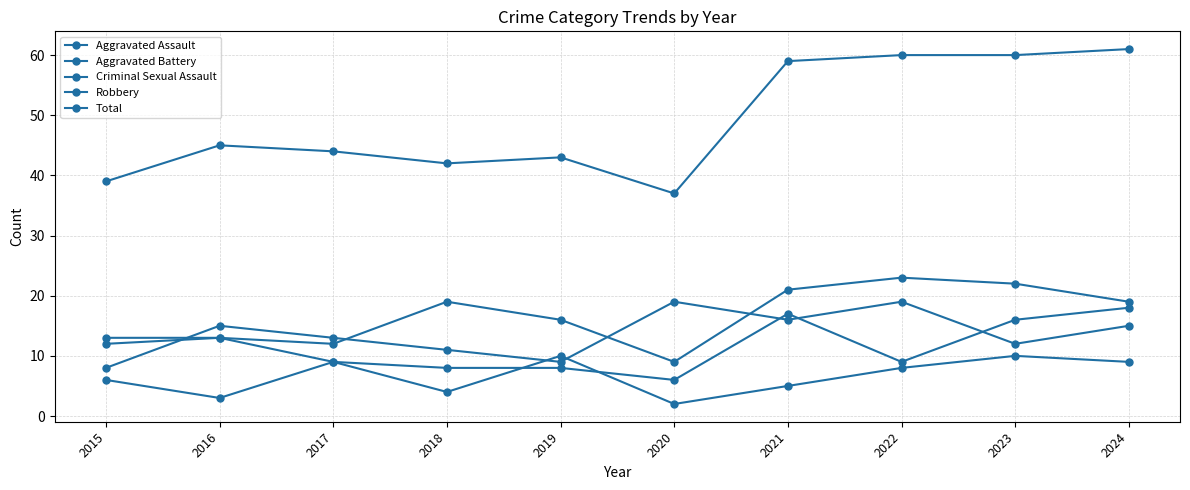

True or false: Aggravated Battery has more than 2 interior local peaks.

False